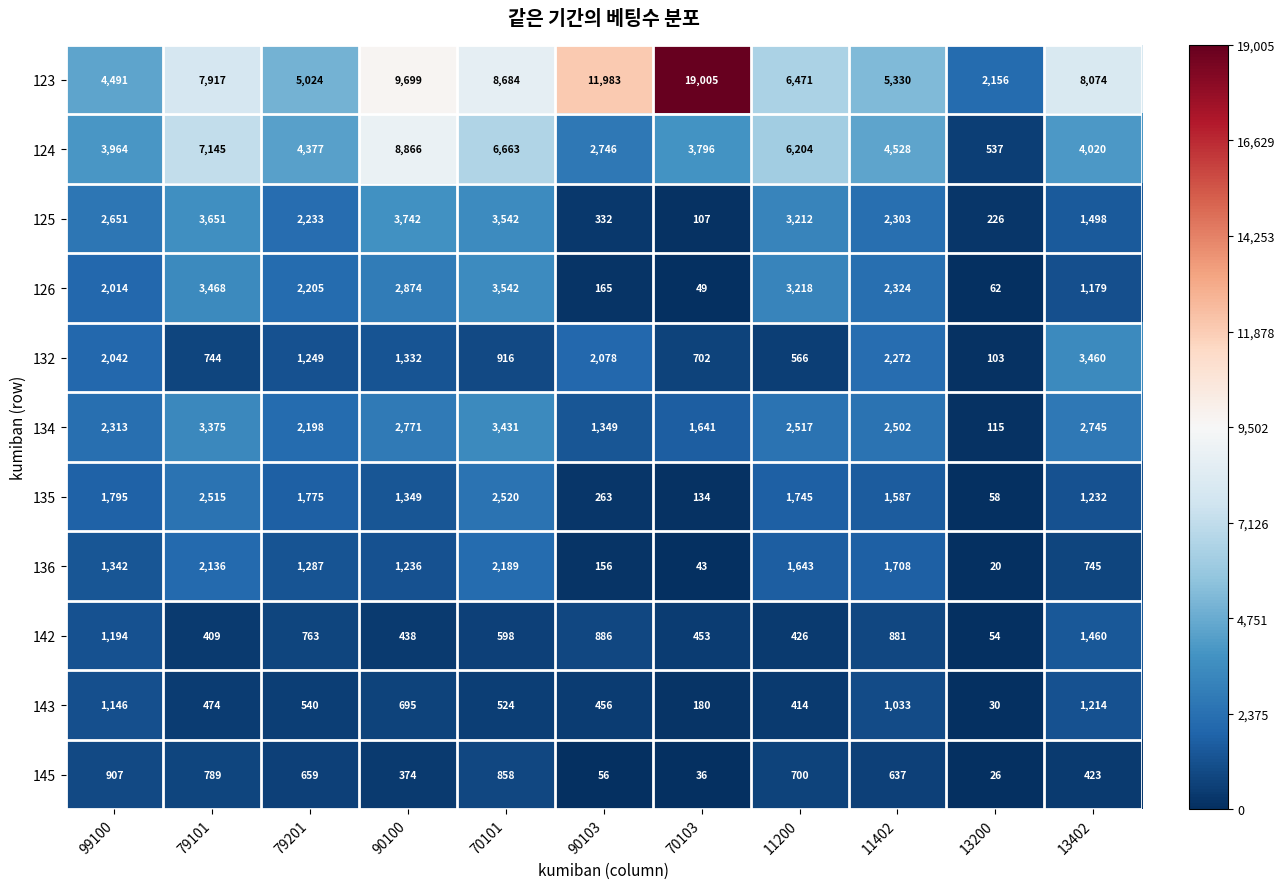

Which series changed the most between 79201 and 90103?

123